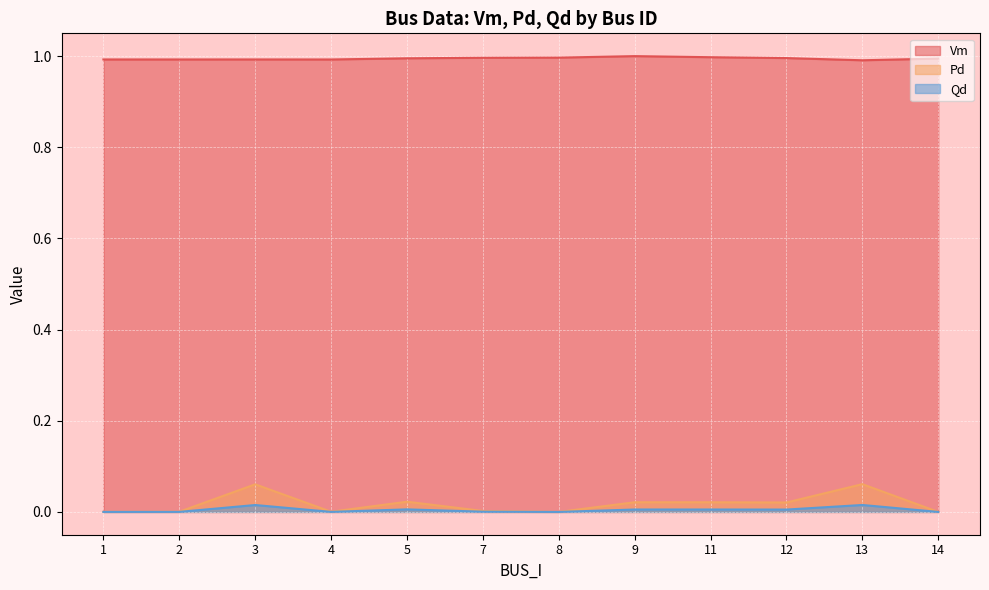

What is the sum of all Qd values?

0.1